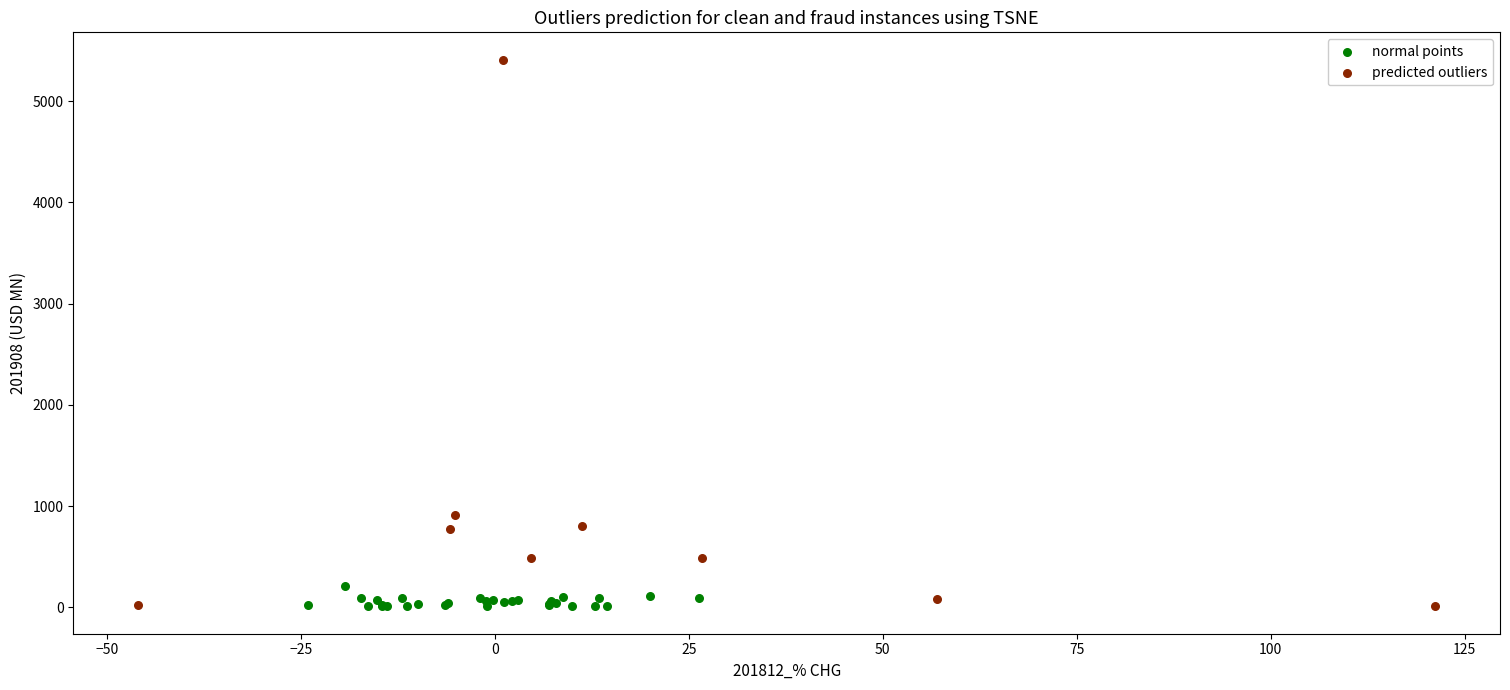

Which series has the widest spread of Y values?

predicted outliers